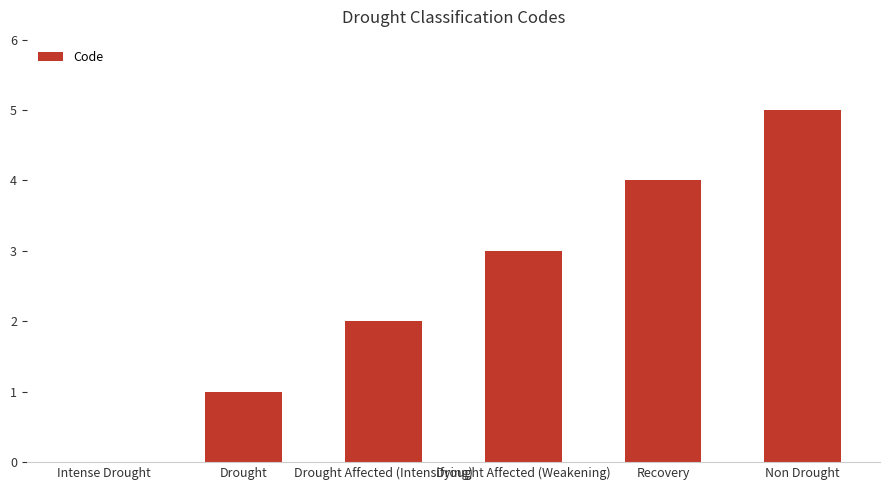

What is the sum of all values?

15